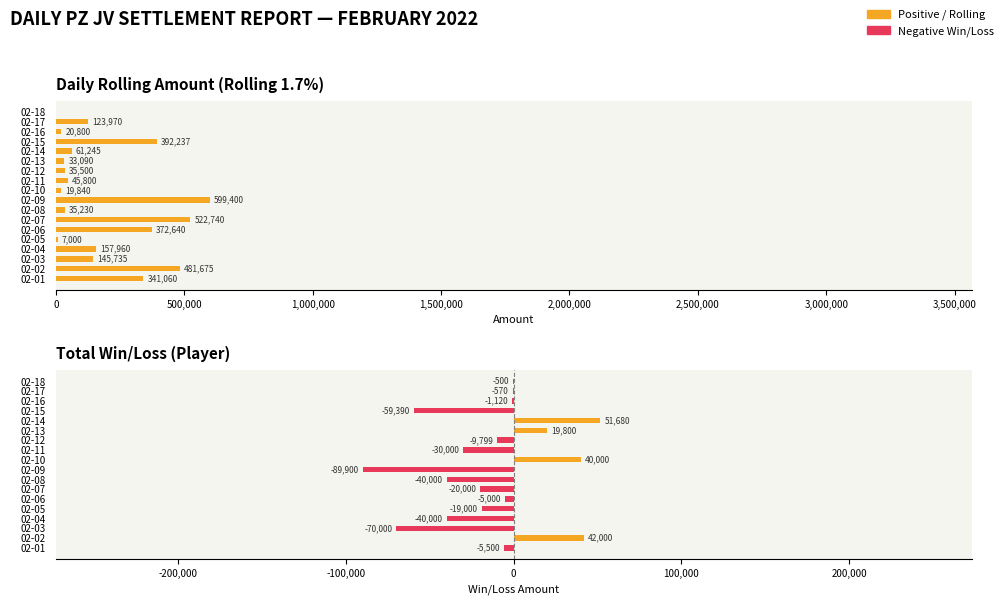

How many data points does each series have?

18